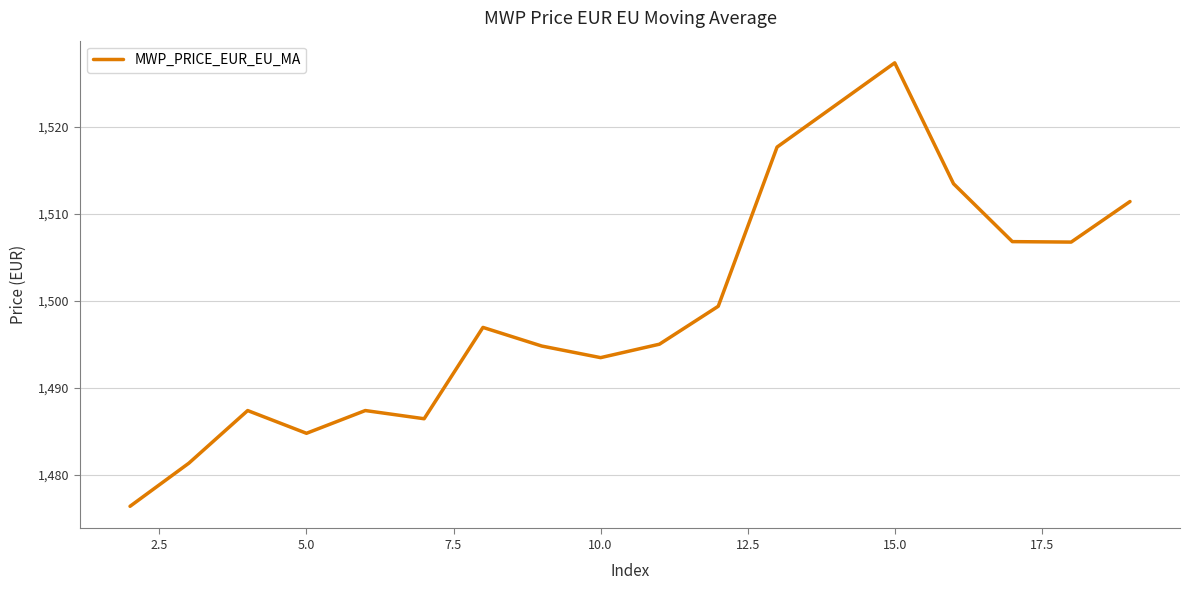

What is the maximum value shown in the chart?

1527.4